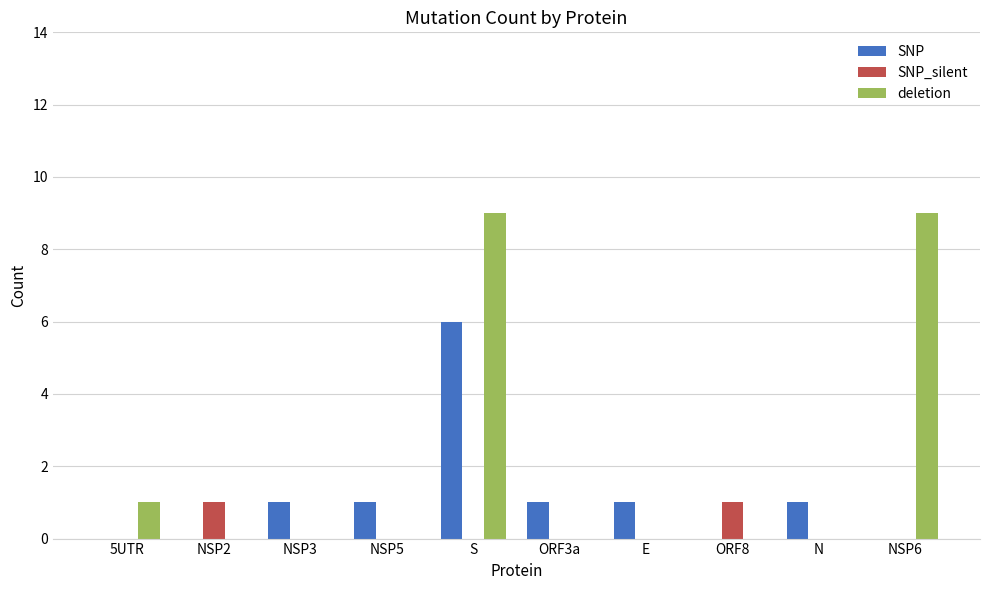

What is the sum of all deletion values?

19